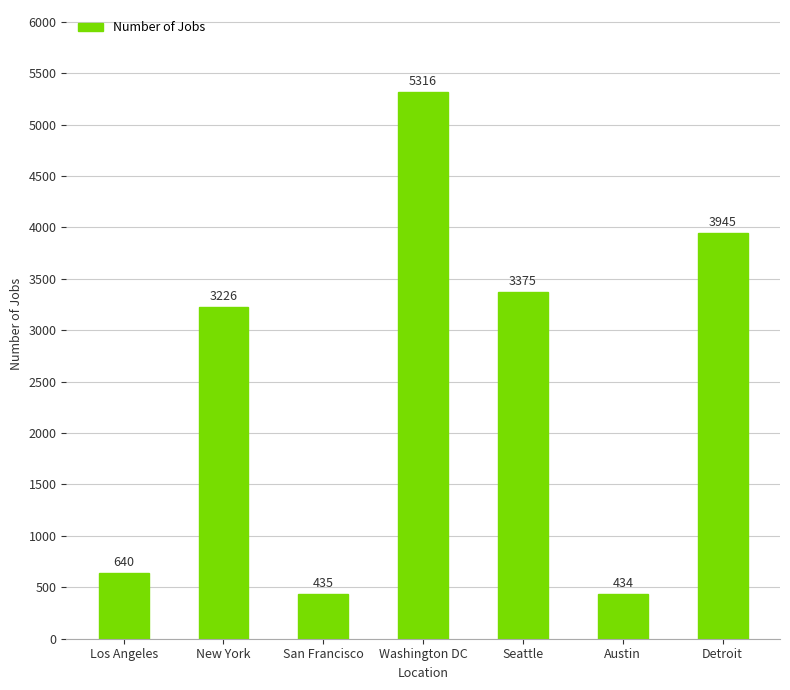

What is the label of the 6th bar from the left?

Austin